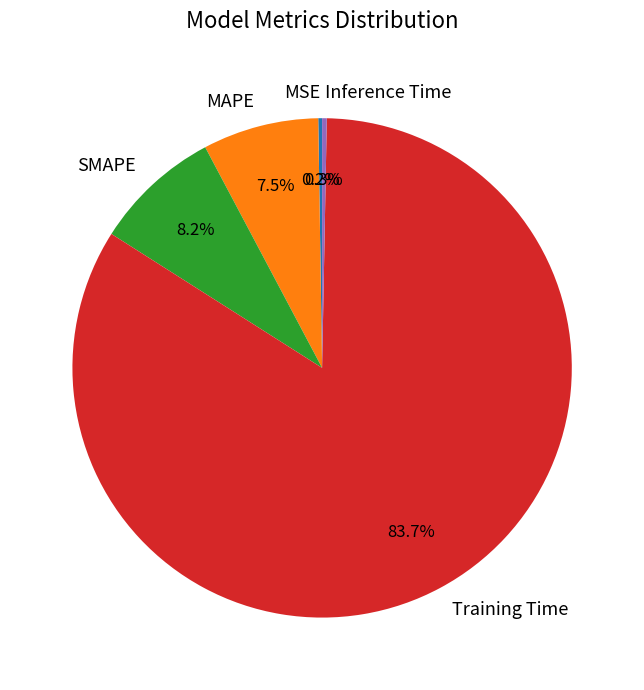

What percentage is NOT represented by MAPE?

92.5%